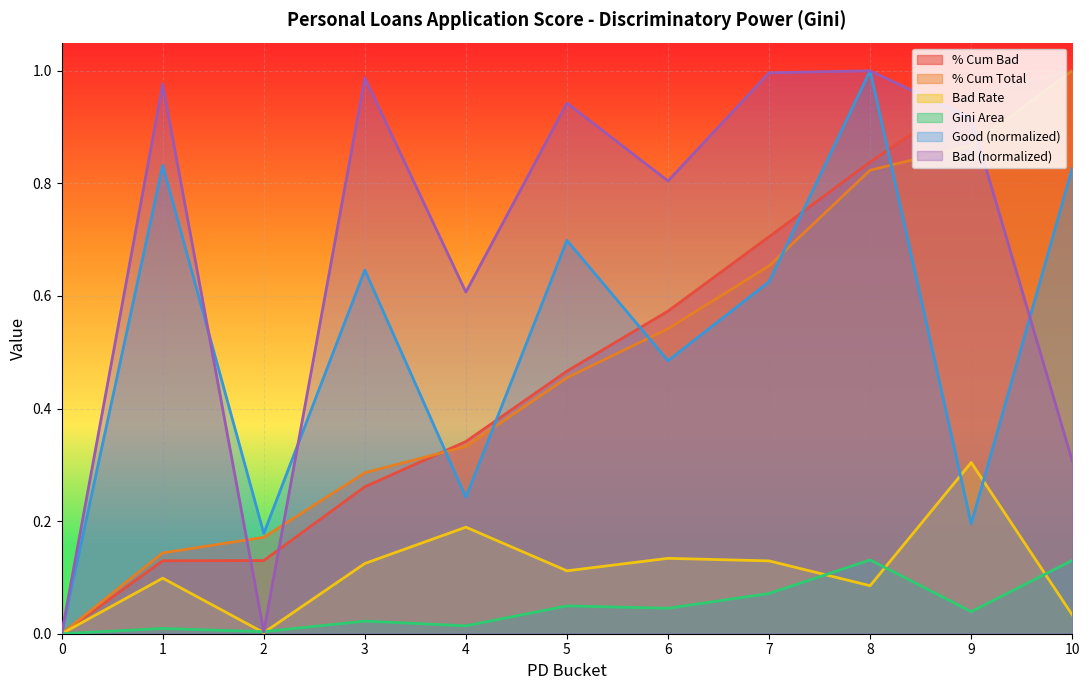

At how many categories does at least one series exceed 0?

10